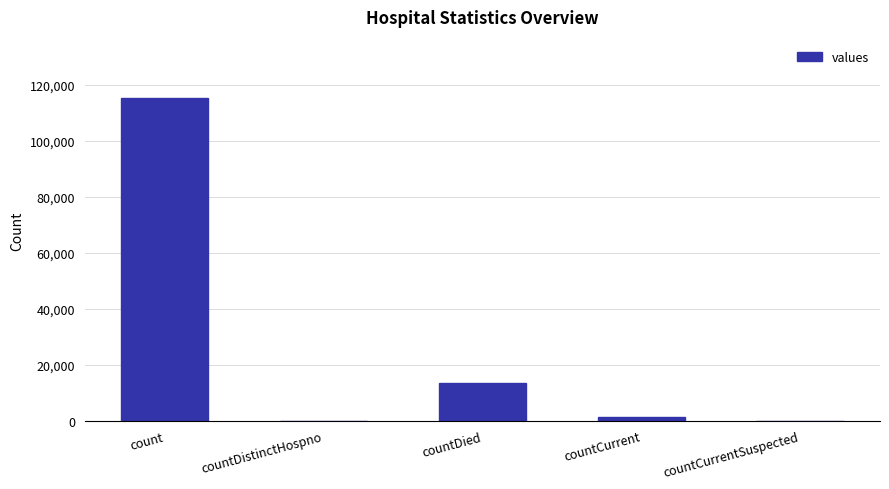

What is the maximum value shown in the chart?

115379